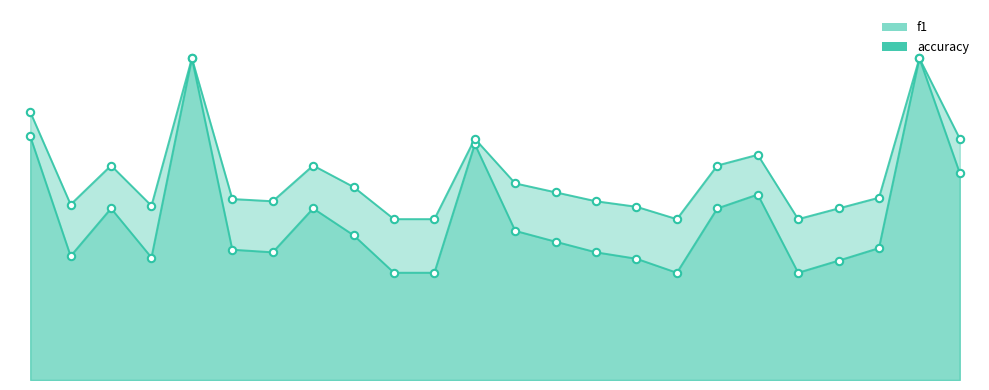

What are all the series names shown in the legend?

f1, accuracy